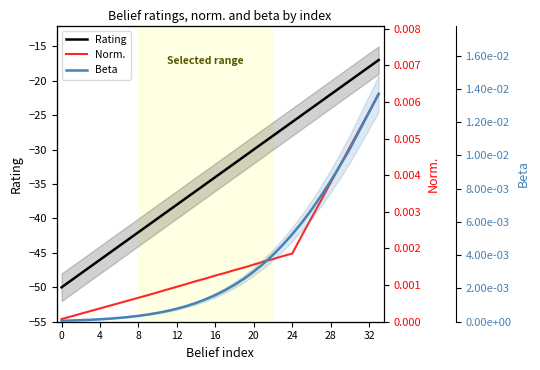

True or false: Beta and Rating intersect in this chart.

False